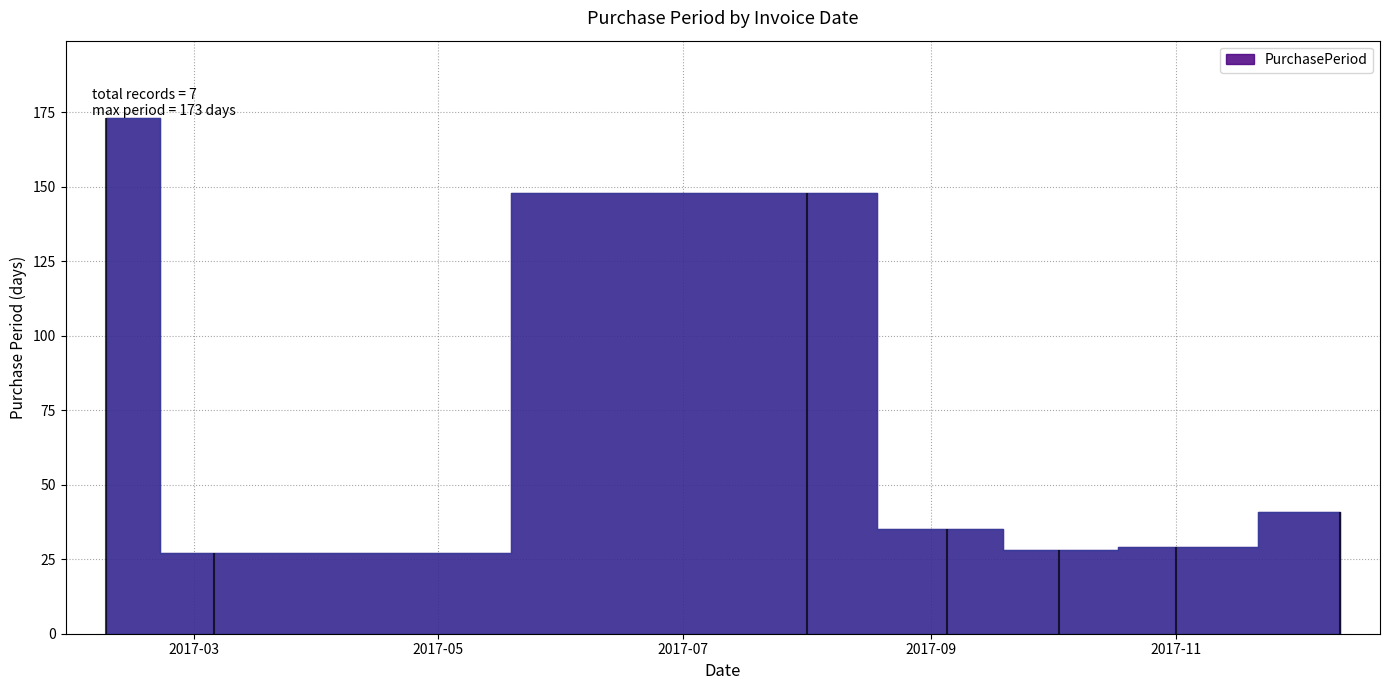

What is the sum of all values?

481